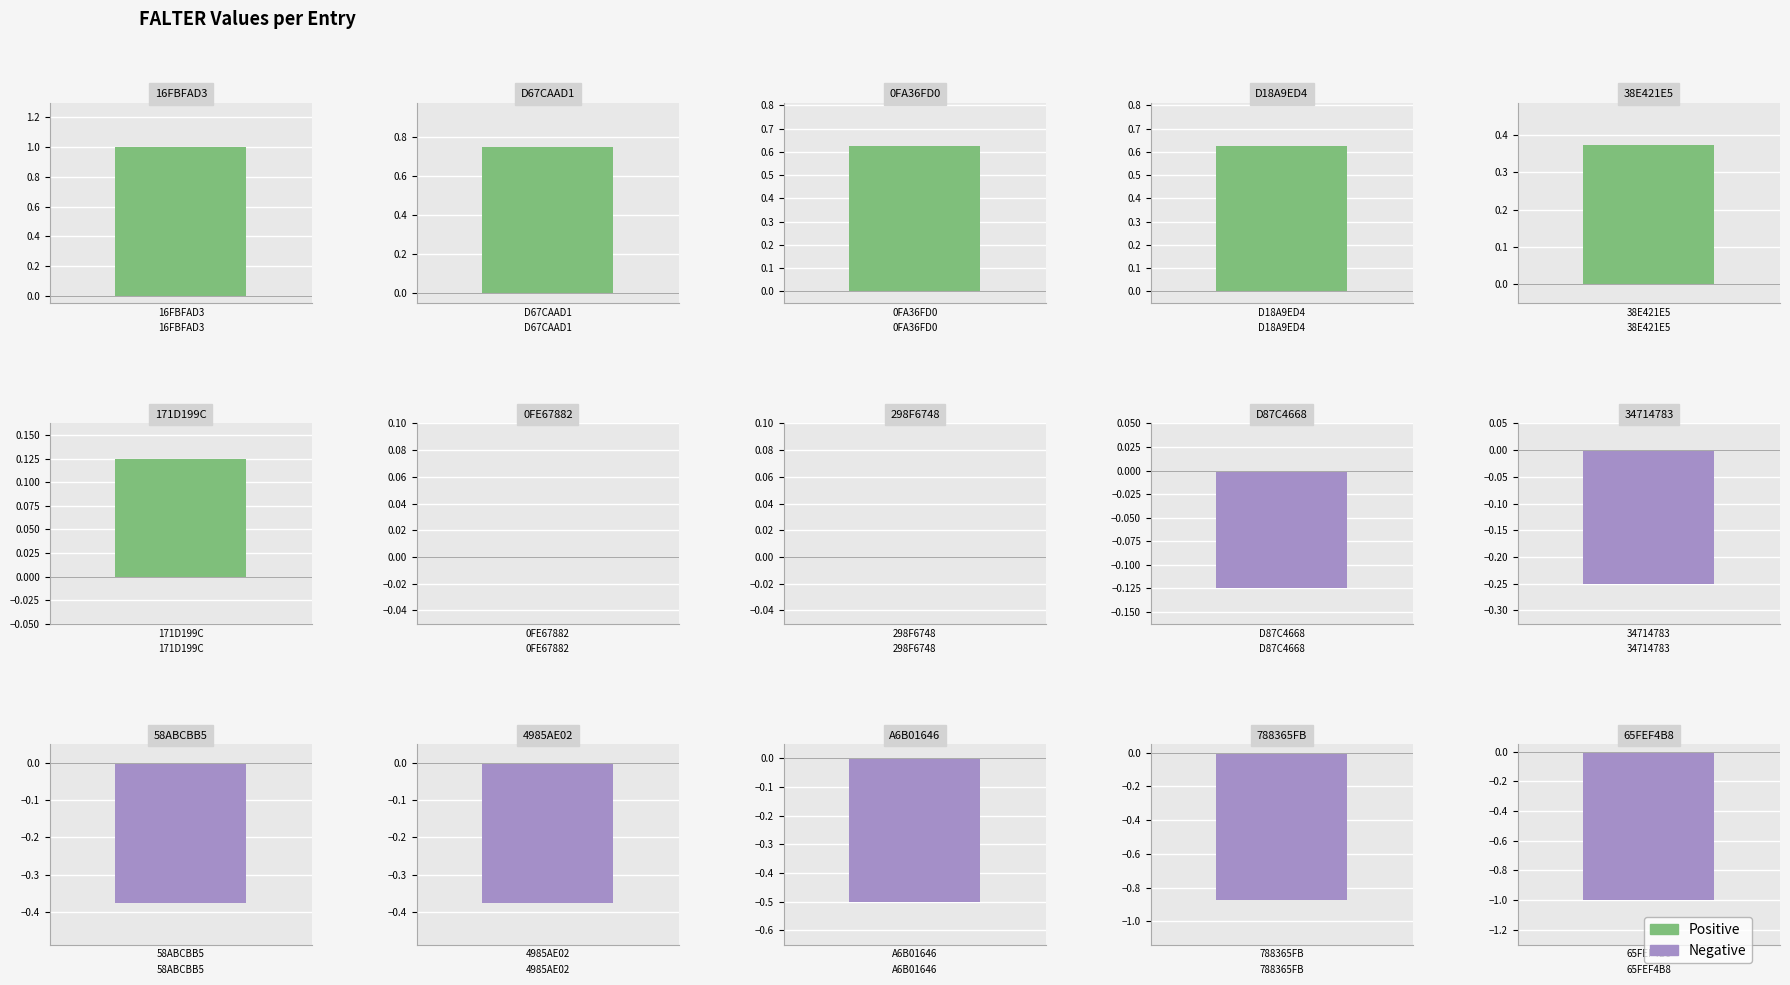

How many data points are less than 0?

7